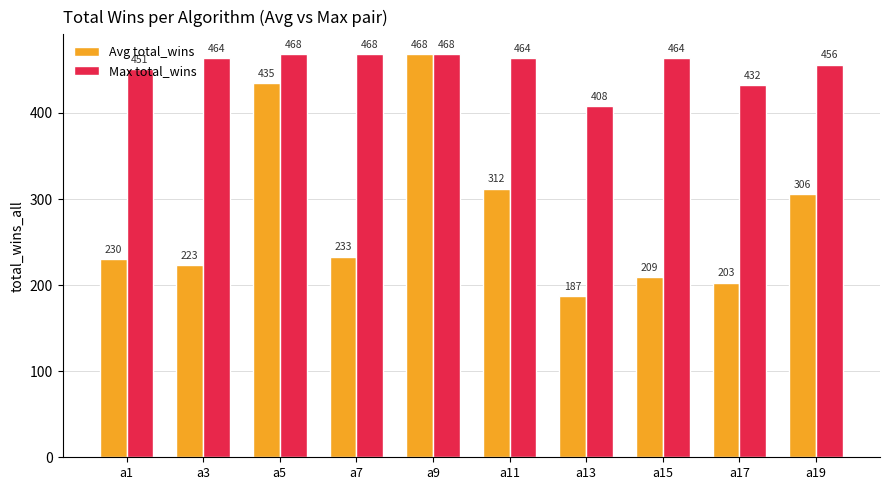

At which label does Avg total_wins first exceed 233?

a5